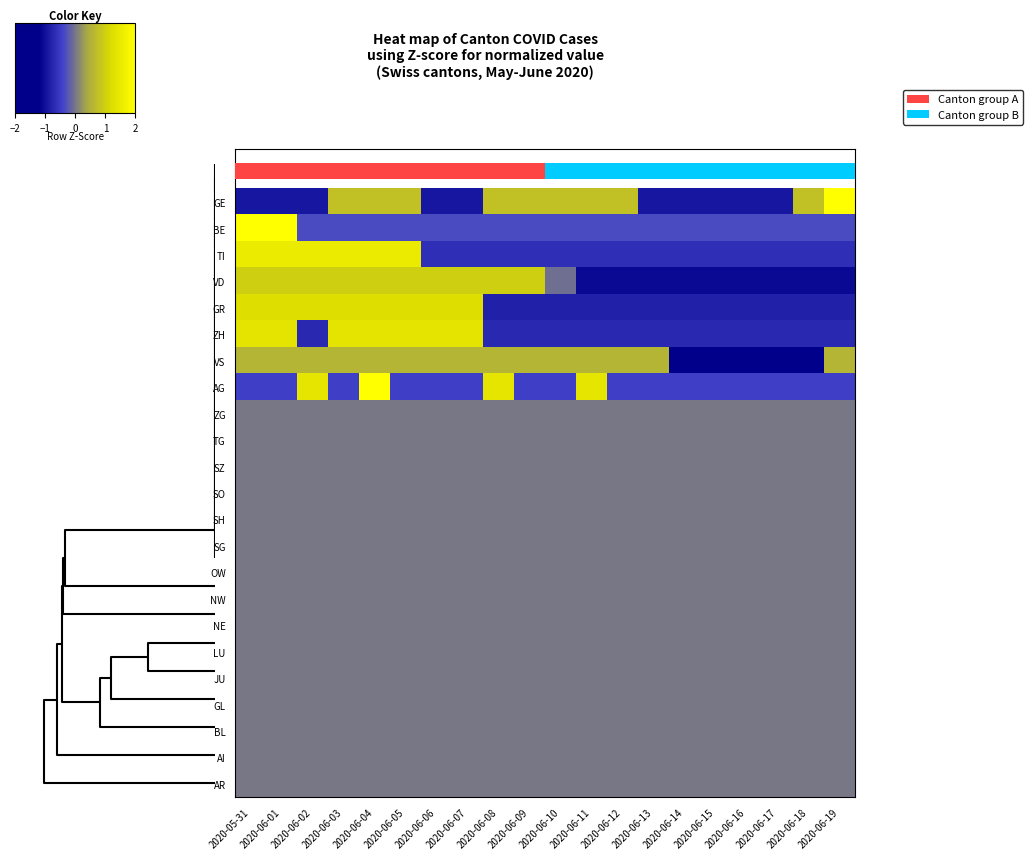

How many categories are shown in the chart?

20